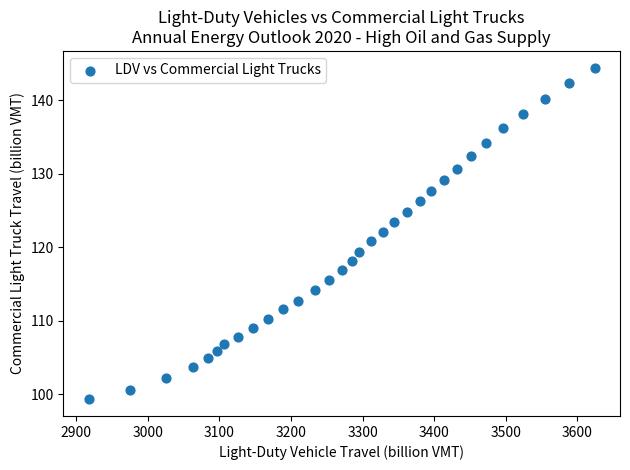

What is the range of Y values (max minus min)?

45.2